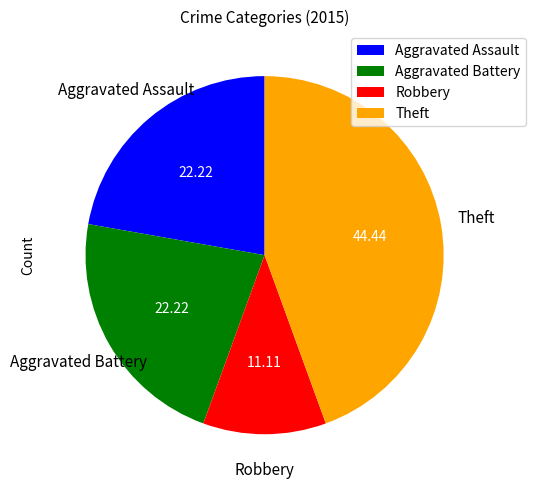

Which category has the biggest portion of the pie?

Theft